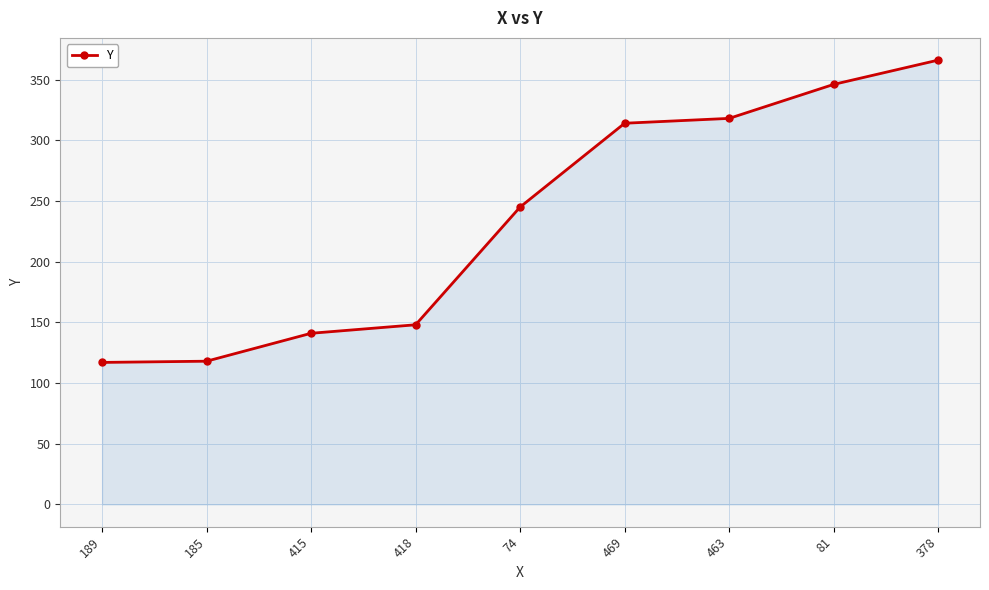

True or false: there are more than 2 points higher than both neighbors.

False